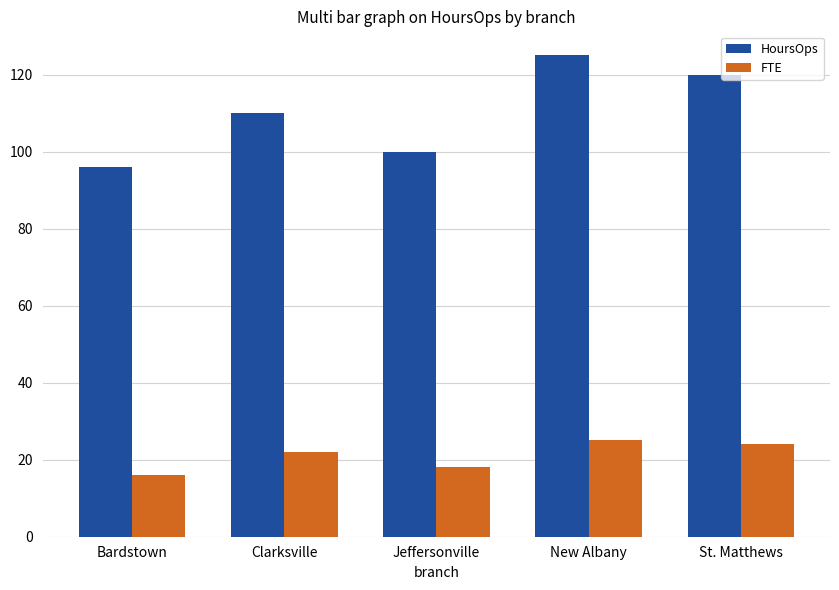

What is the label of the 5th bar from the left?

St. Matthews